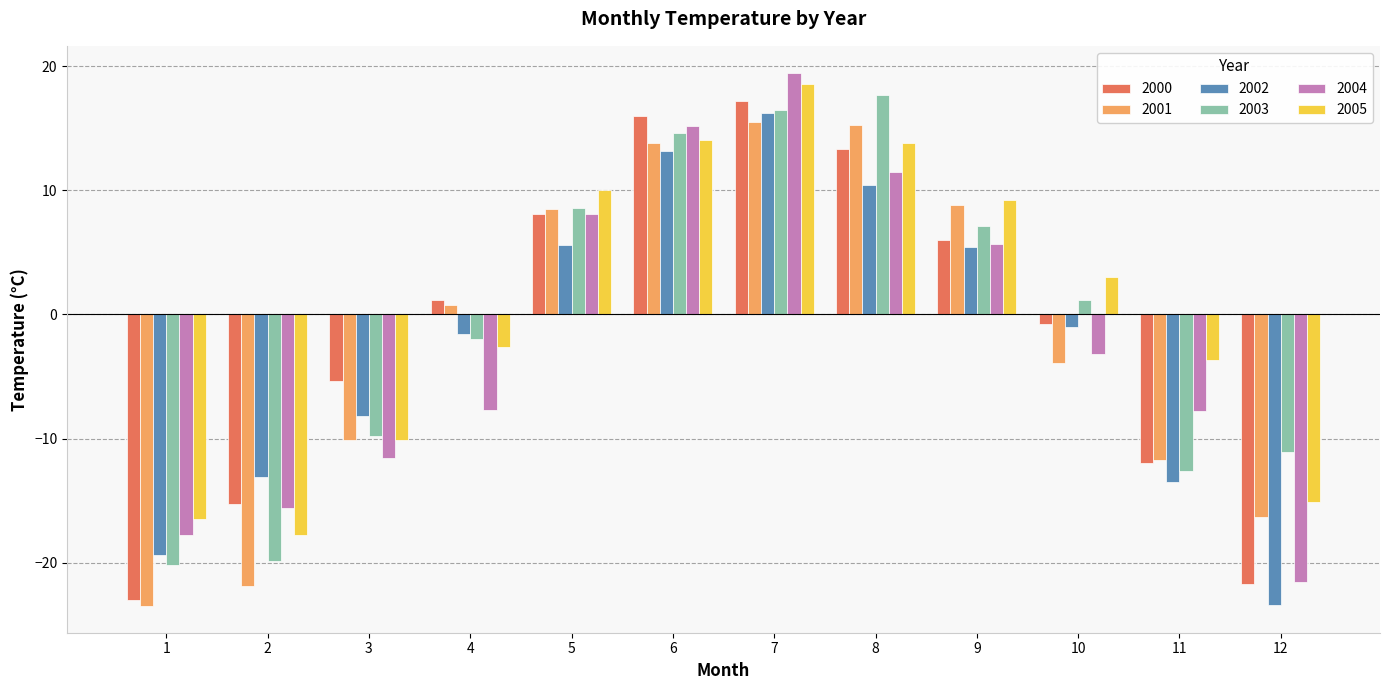

At which label does 2005 first exceed 3?

5